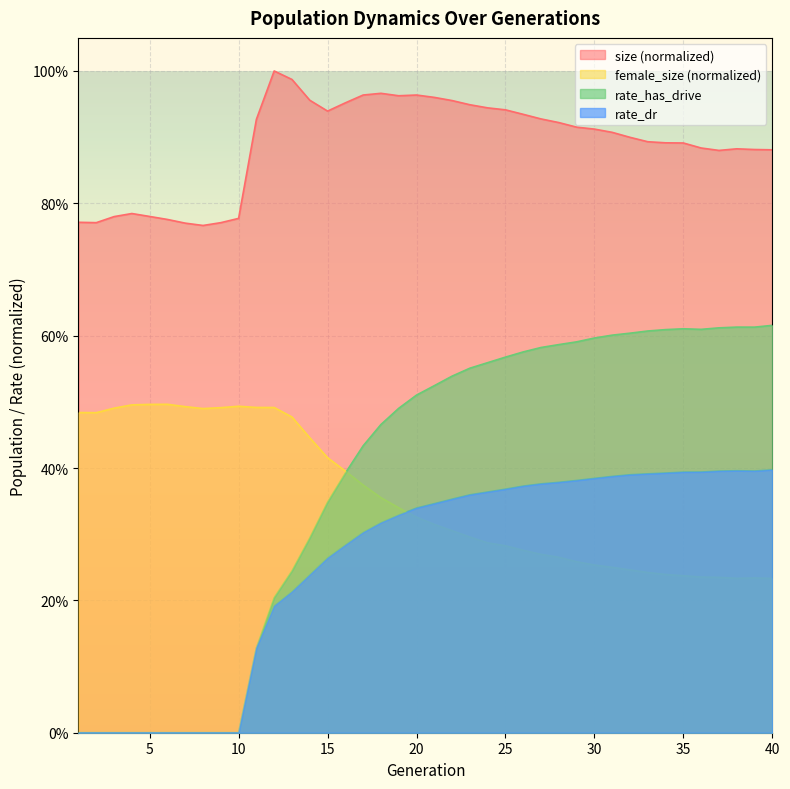

What are all the series names shown in the legend?

size (normalized), female_size (normalized), rate_has_drive, rate_dr